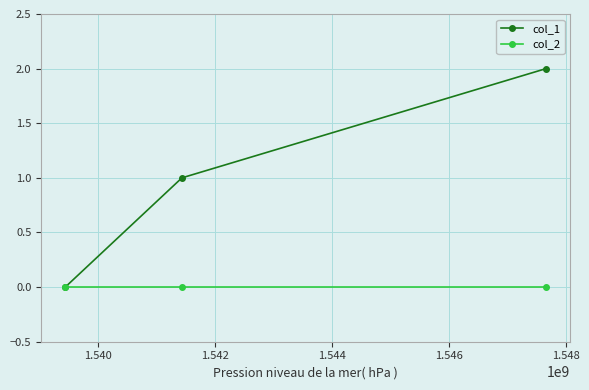

Which series has the largest total across all categories?

col_1